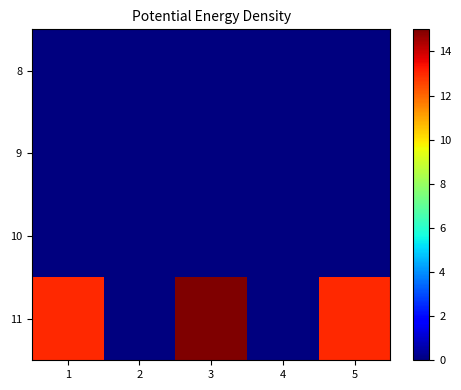

Rank the series at 5 from lowest to highest value.

8, 9, 10, 11